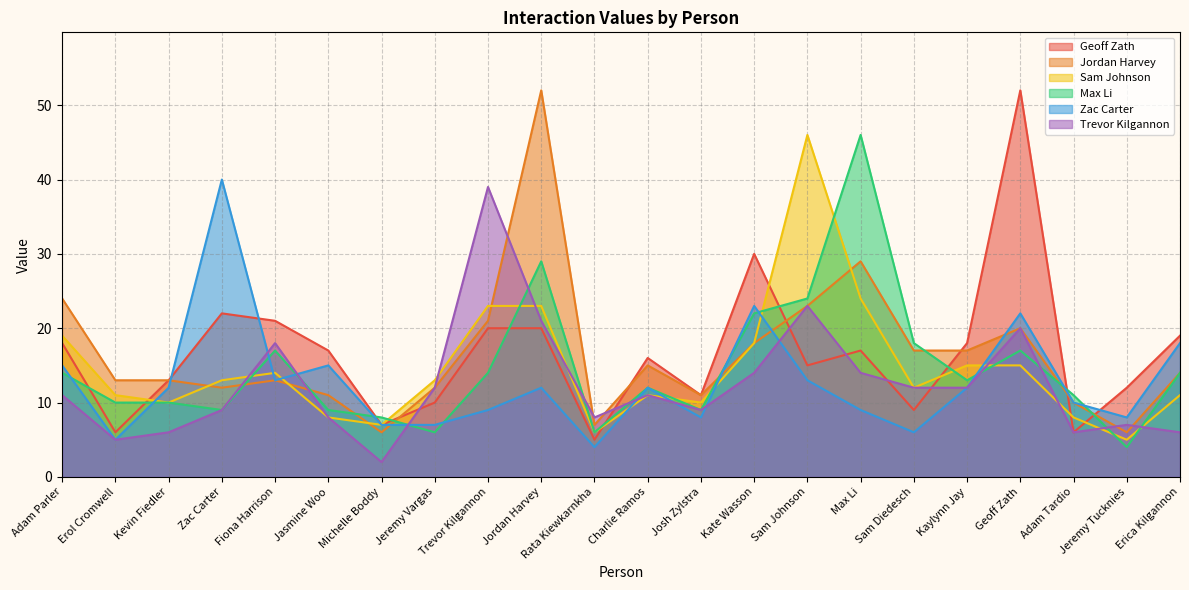

What is the lowest value of the Trevor Kilgannon series?

2